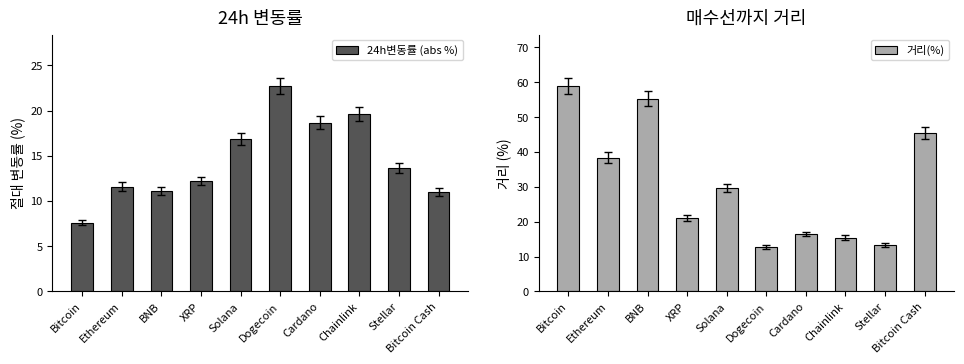

Reading left to right, what are all the values shown in this chart?

24h변동률 (abs %): Bitcoin=7.6	Ethereum=11.6	BNB=11.2	XRP=12.2	Solana=16.8	Dogecoin=22.7	Cardano=18.7	Chainlink=19.6	Stellar=13.7	Bitcoin Cash=11.0
거리(%): Bitcoin=58.9	Ethereum=38.4	BNB=55.3	XRP=21.0	Solana=29.6	Dogecoin=12.8	Cardano=16.4	Chainlink=15.5	Stellar=13.3	Bitcoin Cash=45.5